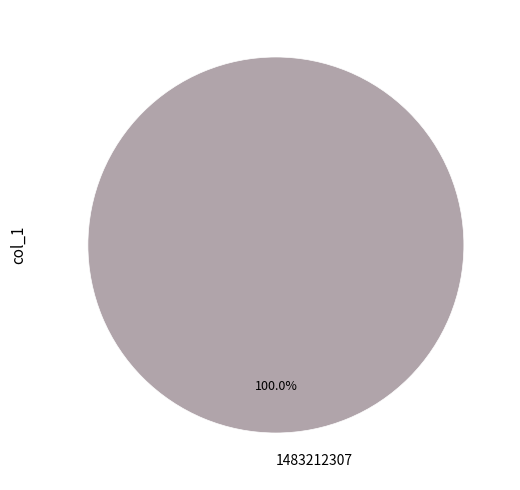

How many segments does this pie chart have?

1